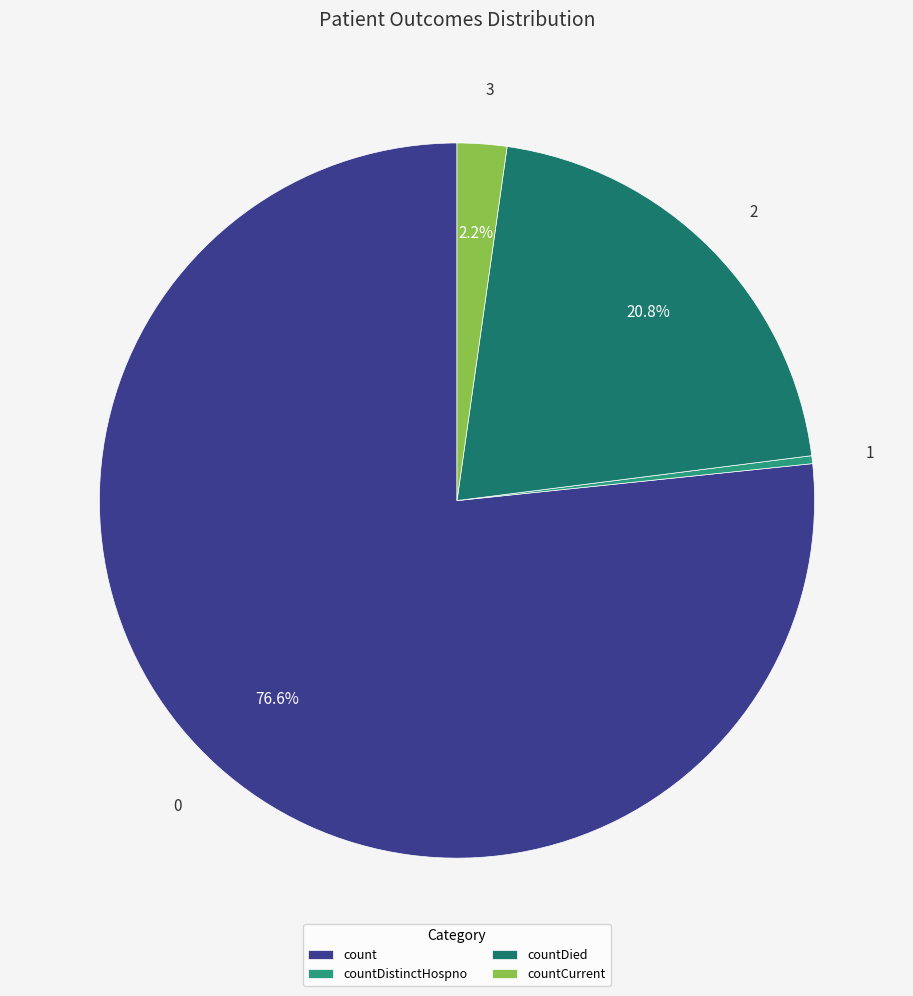

Do count and countCurrent together represent more than half of the pie?

Yes